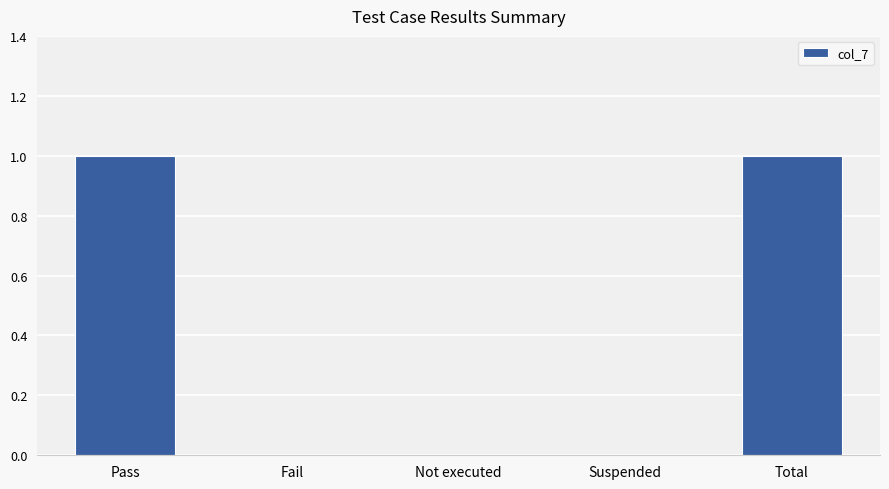

The chart shows a value of -1 at Fail. True or false?

False